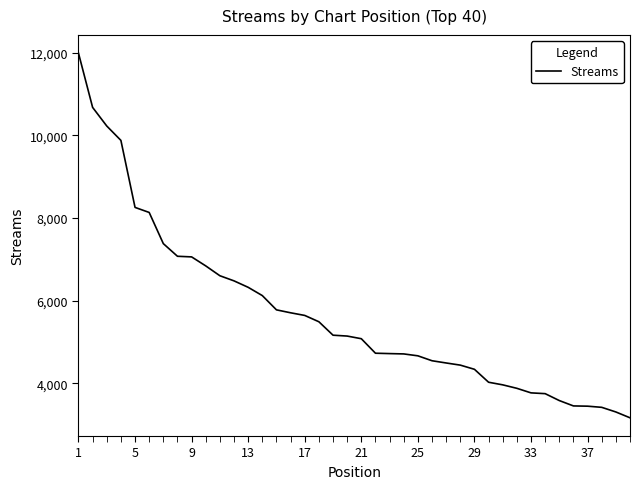

What is the greatest value displayed?

11988